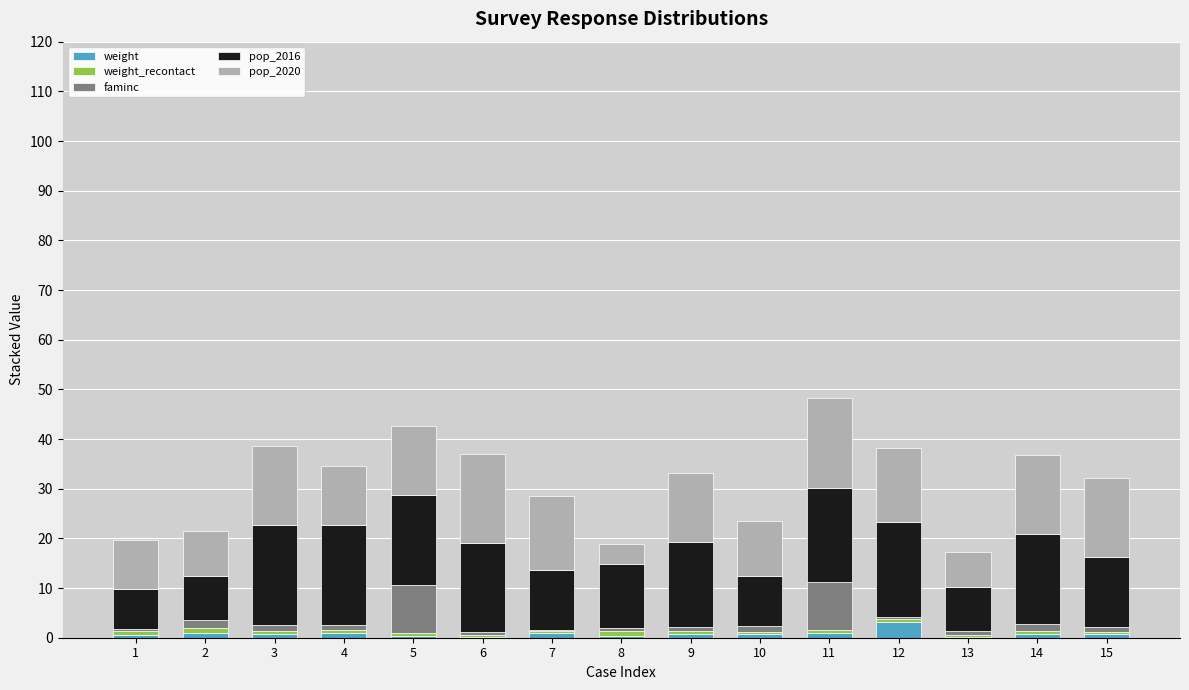

What is the maximum value for weight?

3.2